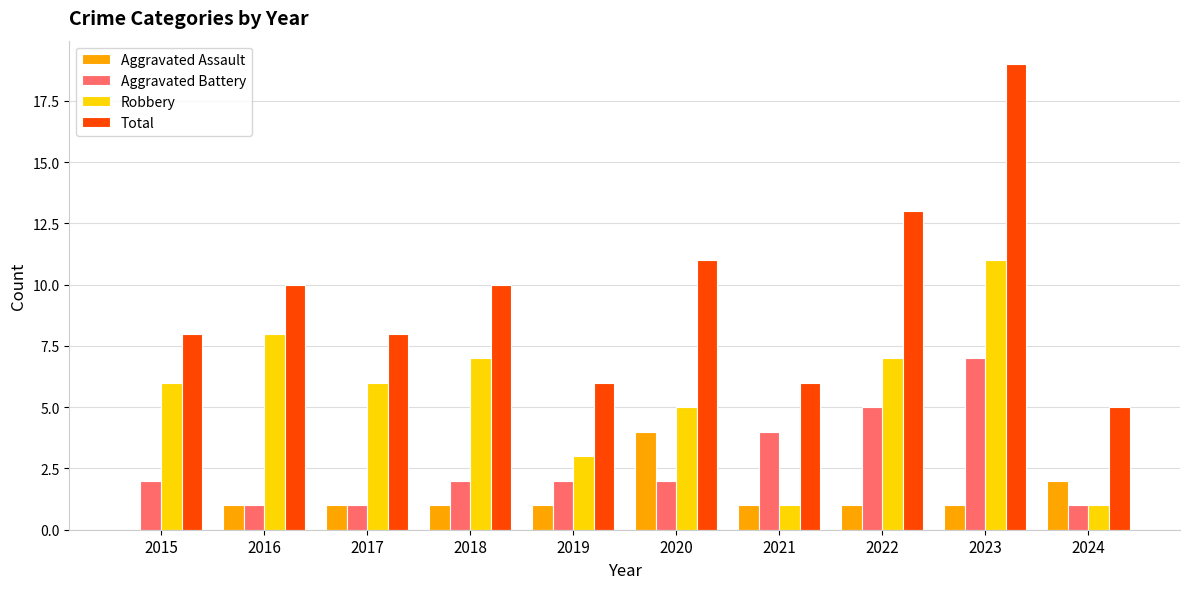

Reading left to right, extract all data points from this chart.

Aggravated Assault: 0	1	1	1	1	4	1	1	1	2
Aggravated Battery: 2	1	1	2	2	2	4	5	7	1
Robbery: 6	8	6	7	3	5	1	7	11	1
Total: 8	10	8	10	6	11	6	13	19	5